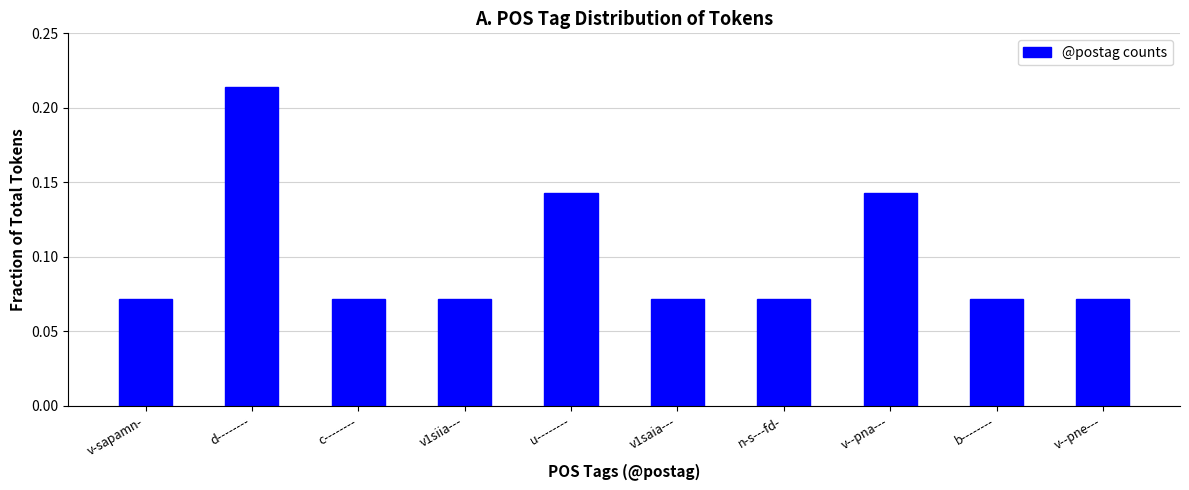

Does the chart contain any negative values?

No